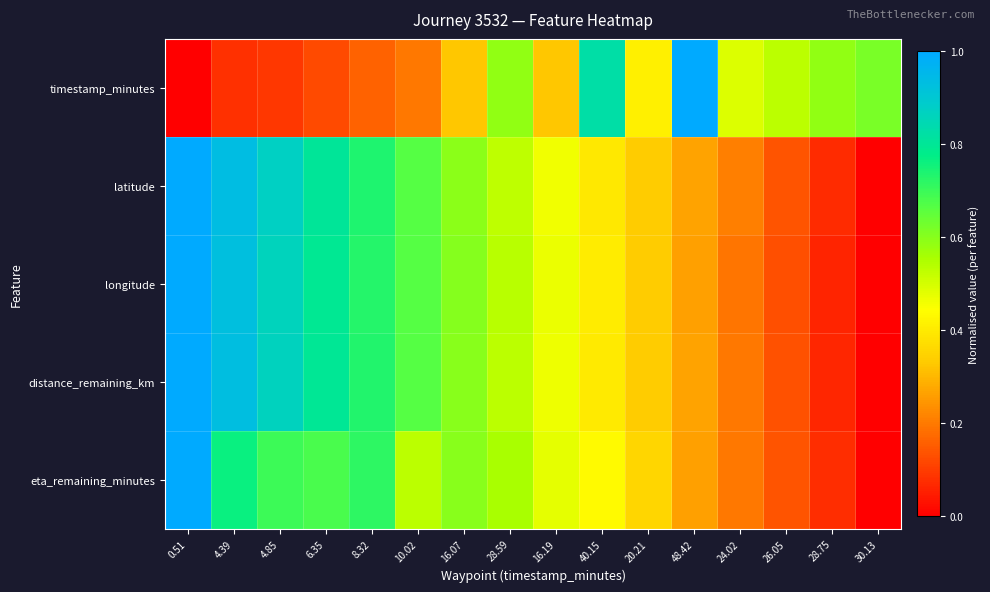

At how many categories does at least one series exceed 0?

16